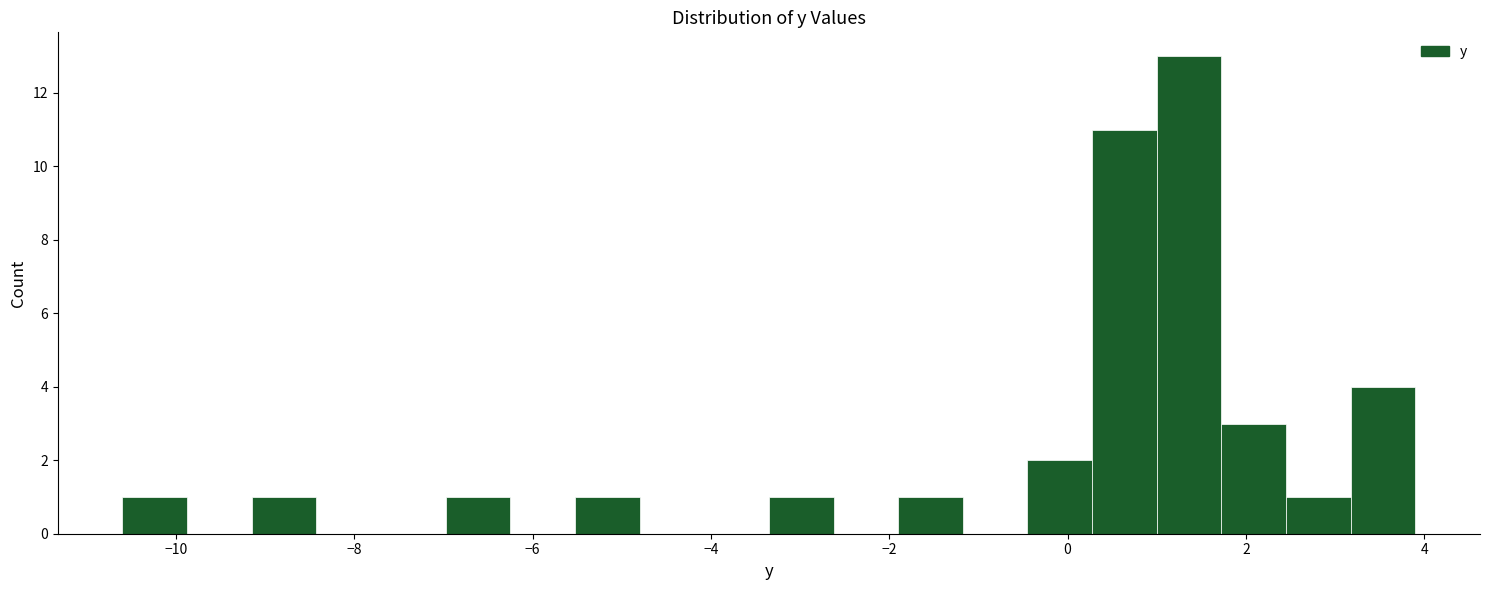

Read against the x-axis, roughly where is the centre of the tallest bar?

1.4